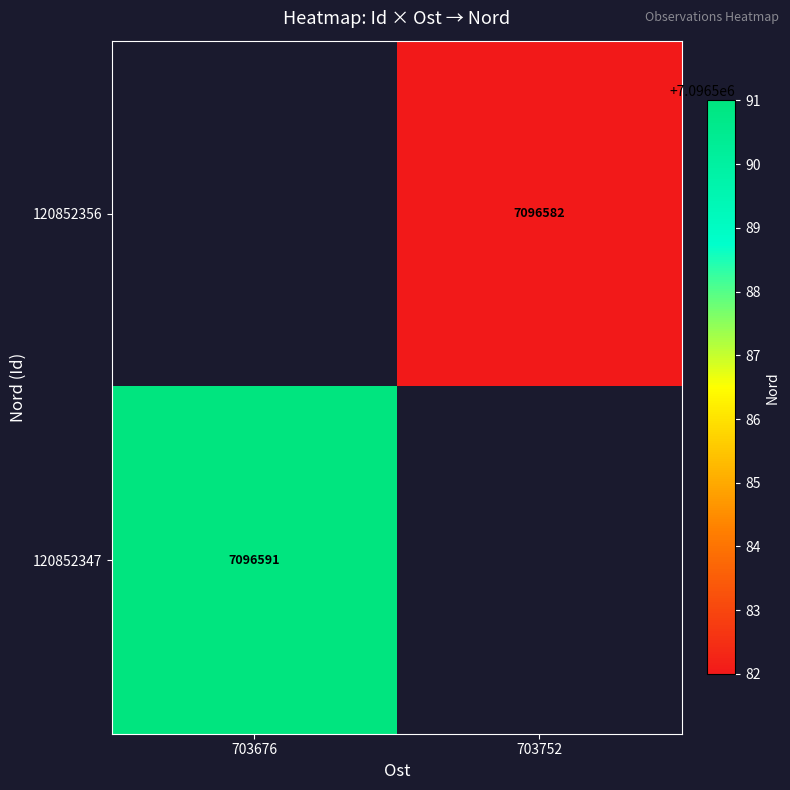

Is it true that 120852356 equals 7096582 at 703752?

True